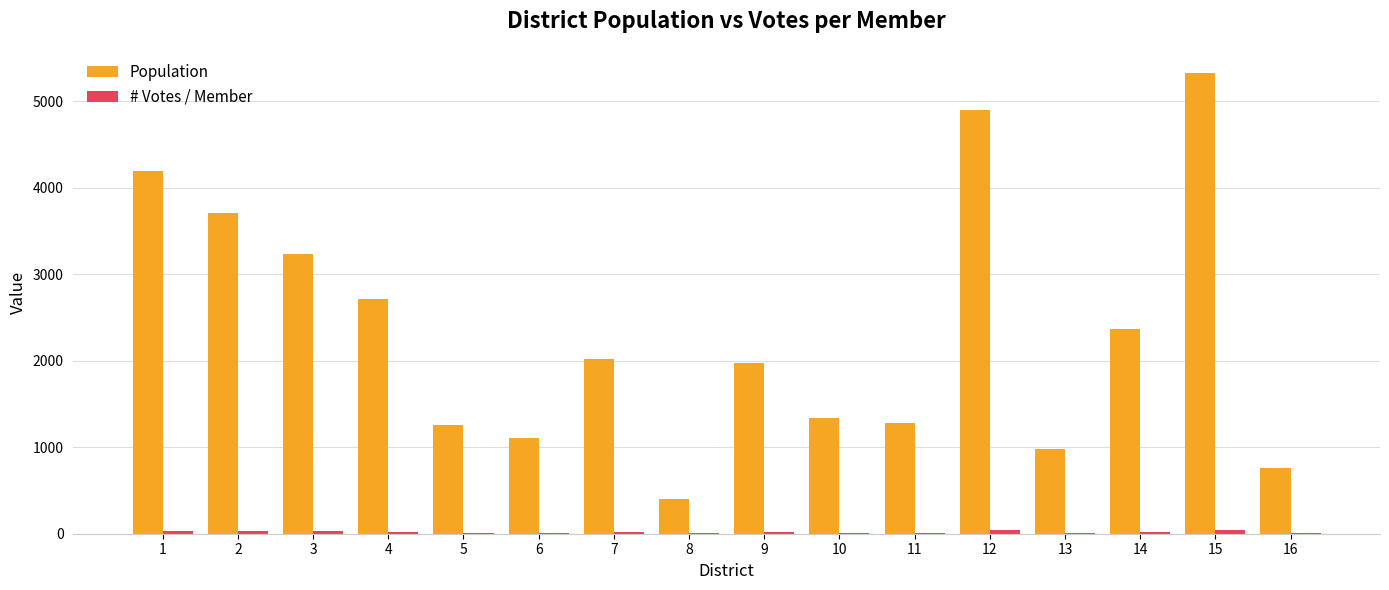

What is the greatest value displayed?

5325